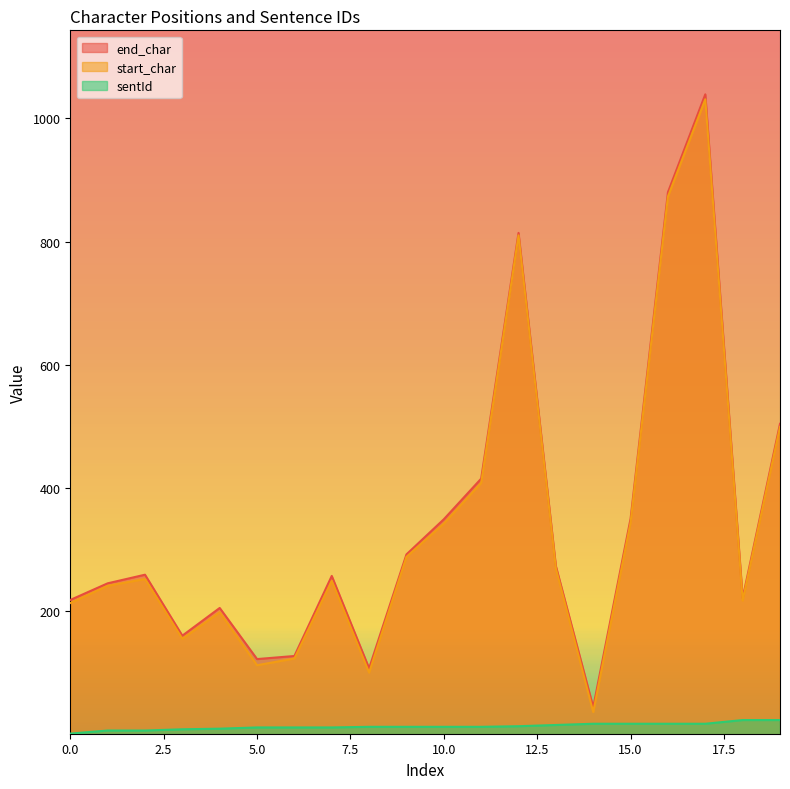

True or false: end_char has a value of 173 at 10.0.

False